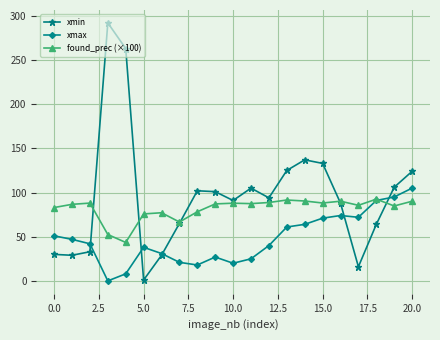

How many times do found_prec (×100) and xmin cross each other?

5